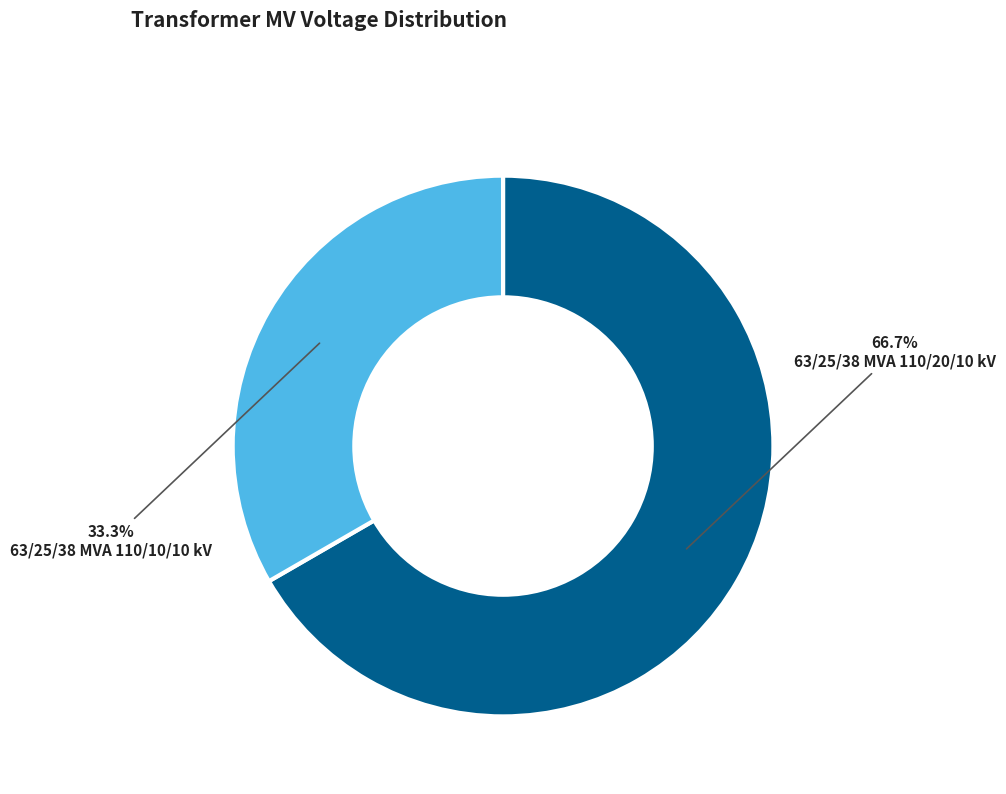

Is there a majority slice in this chart?

Yes